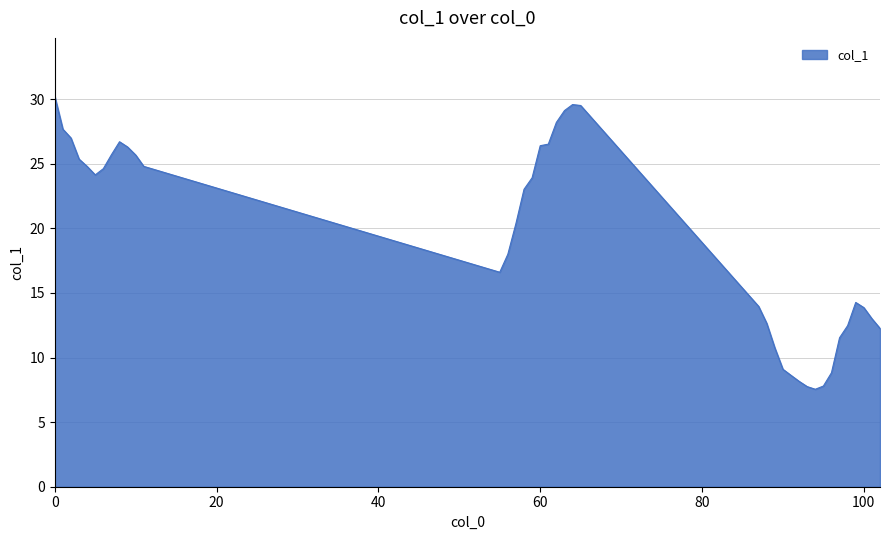

What is the greatest value displayed?

30.2